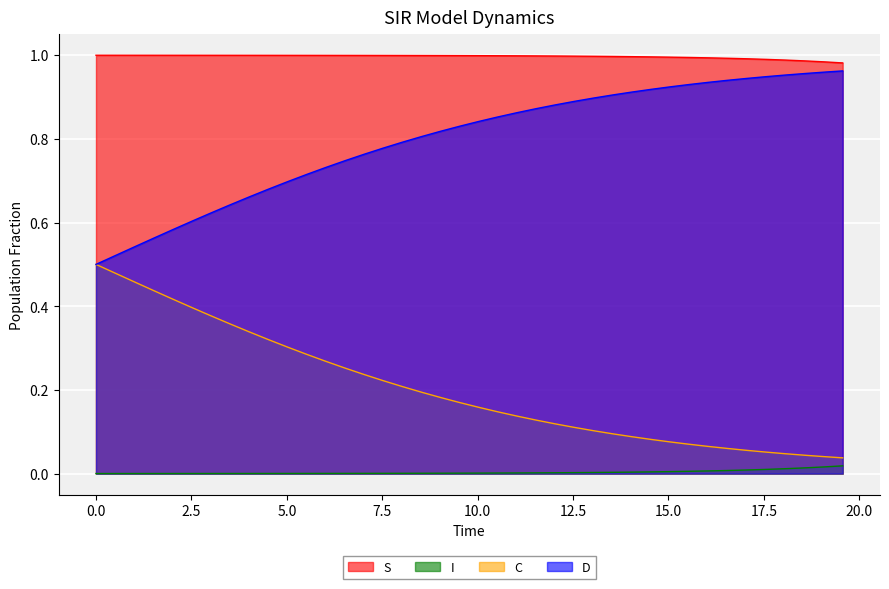

List the series in order of their overall mean, highest first.

S, D, C, I